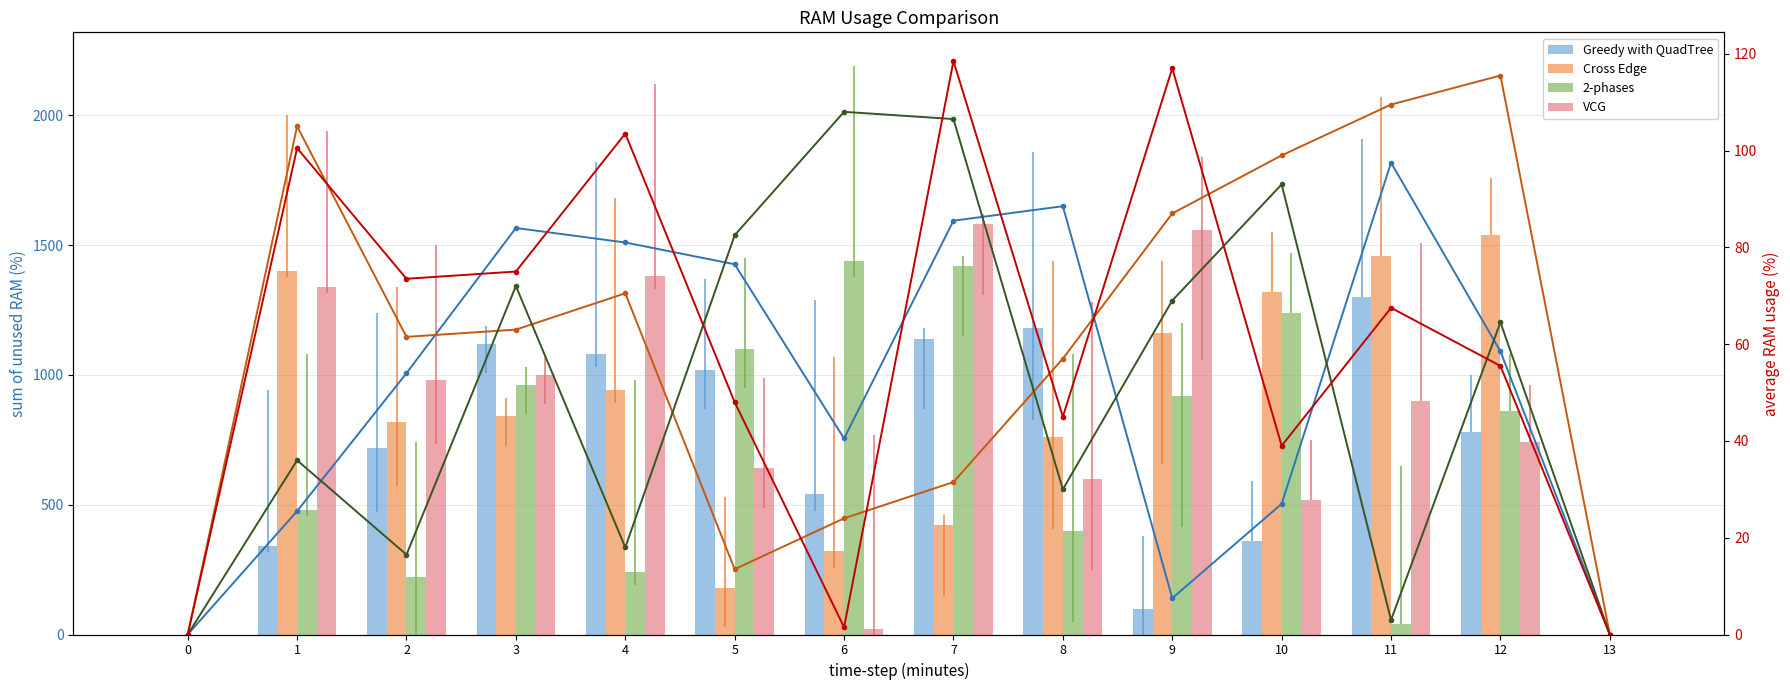

What is the difference between the maximum and second lowest values in the 2-phases series?

108.0